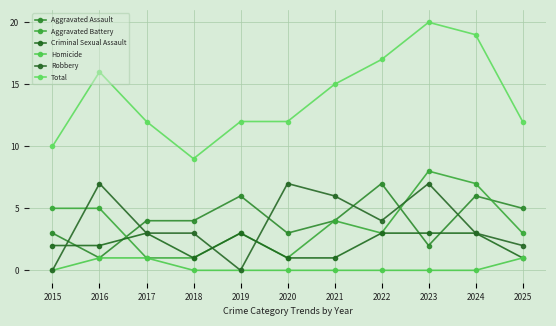

What is the difference between the highest and lowest values at 2024?

19